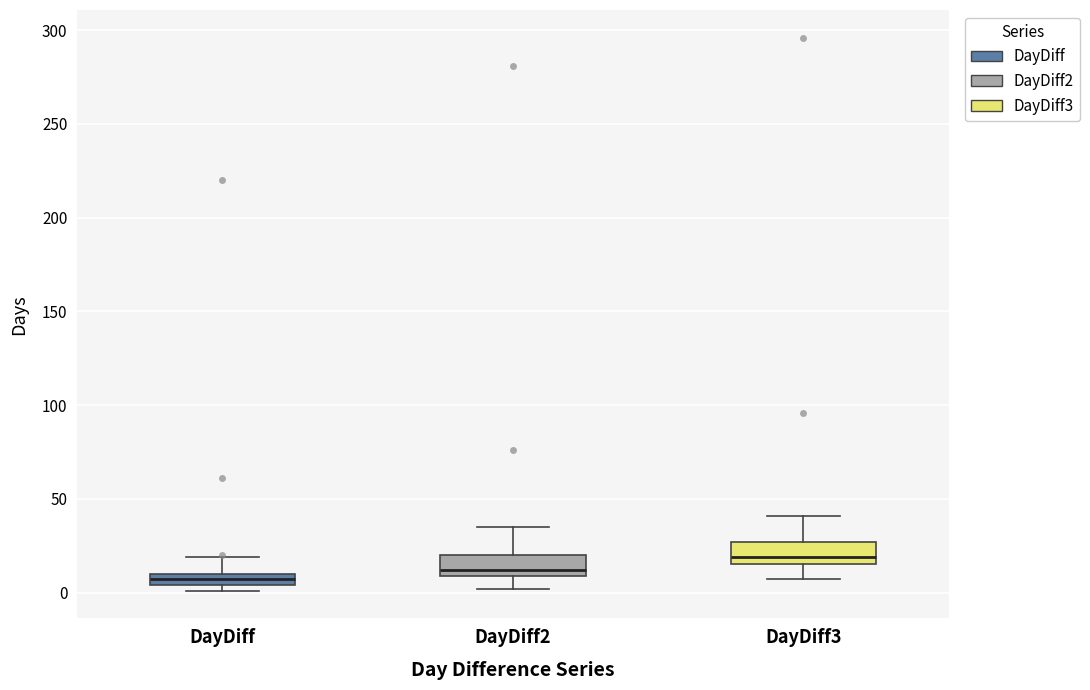

Which box's median line is the highest?

DayDiff3